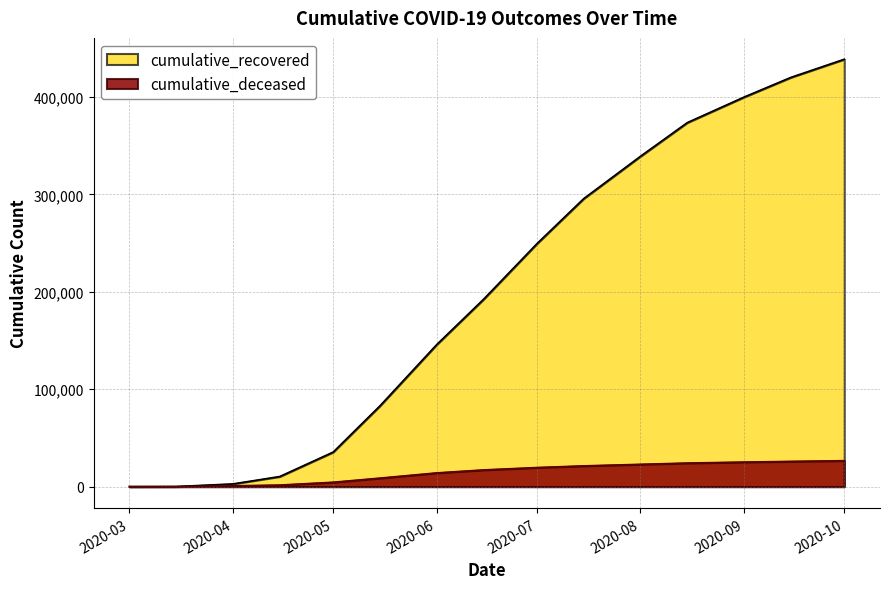

Rank the series at 2020-06 from lowest to highest value.

cumulative_deceased, cumulative_recovered